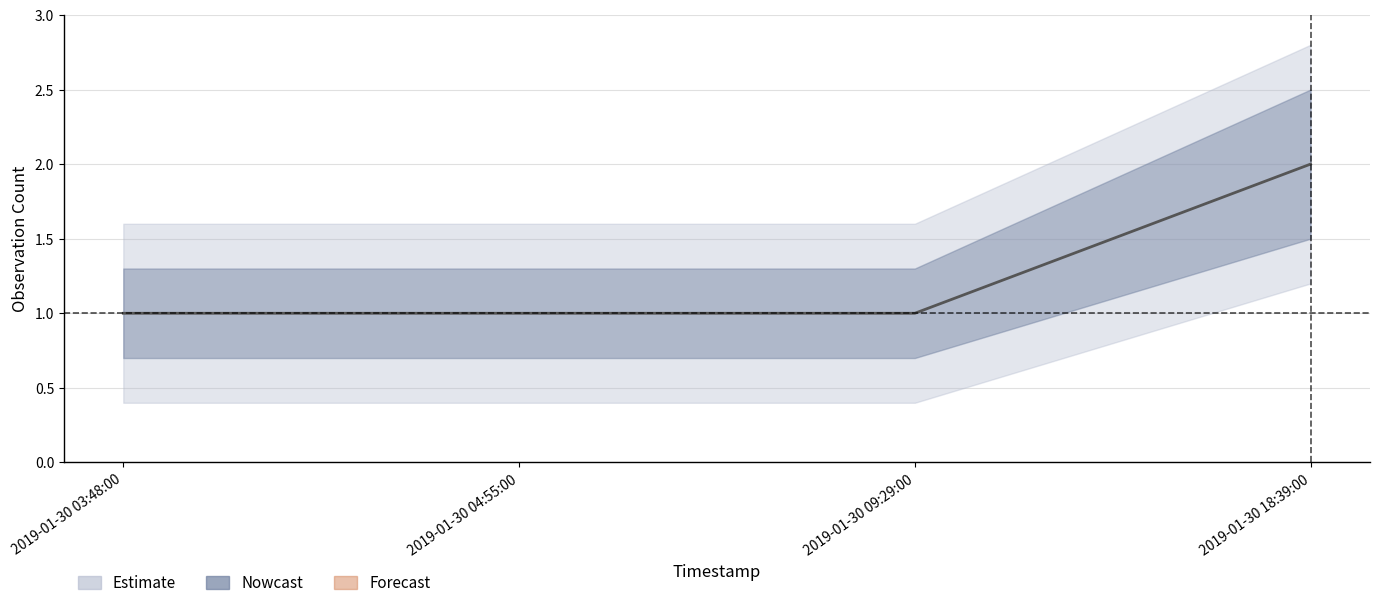

True or false: the data has more than 2 interior local peaks.

False